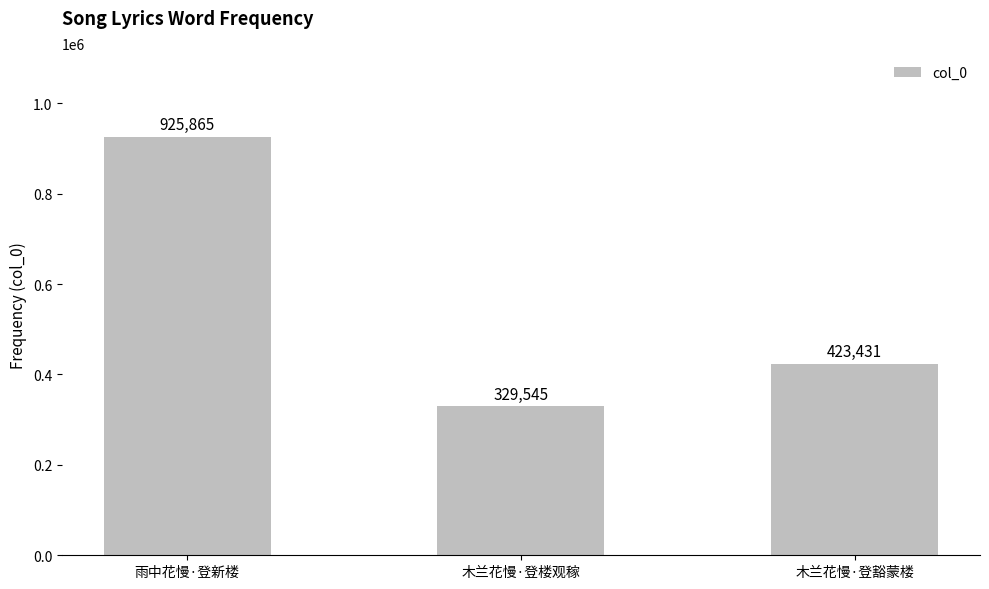

Does the chart contain stacked bars?

No